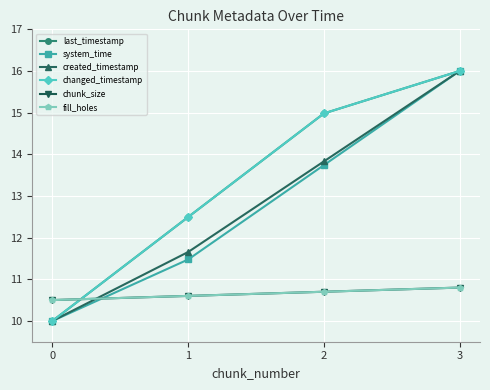

How many lines are shown in the chart?

6